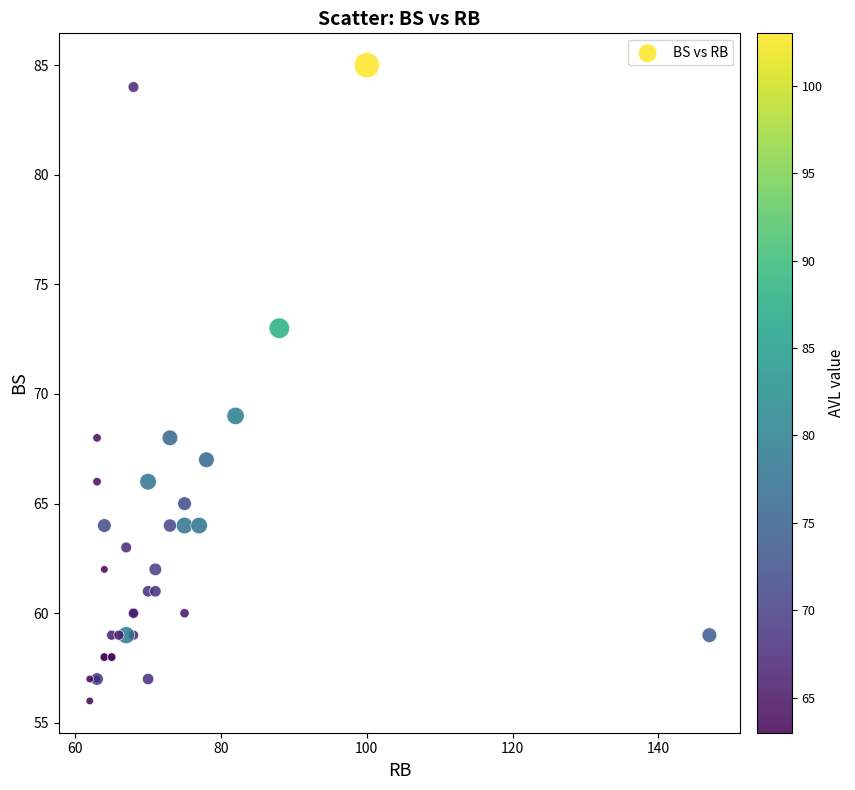

What Y value in the scatter plot is closest to 70?

69